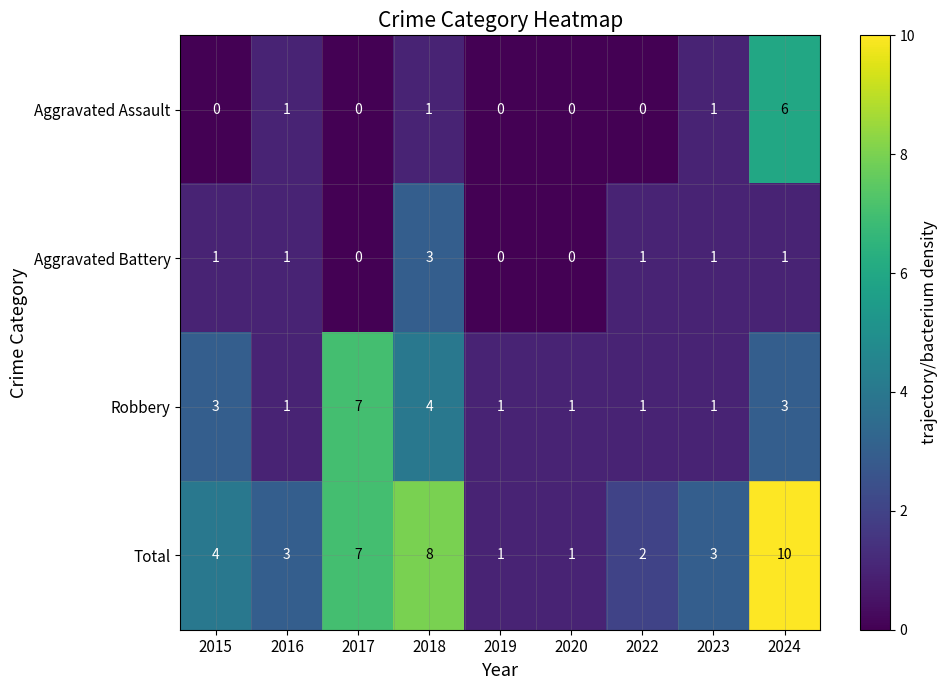

Rank the series by their maximum value, from highest to lowest.

Total, Robbery, Aggravated Assault, Aggravated Battery